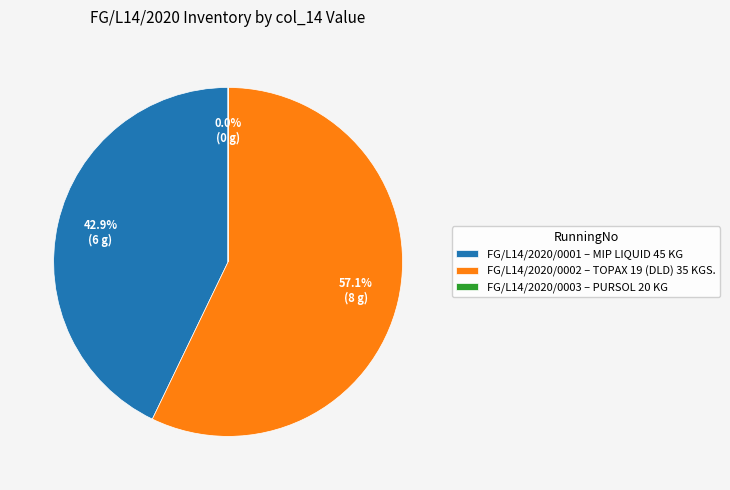

What percentage is NOT represented by FG/L14/2020/0002 – TOPAX 19 (DLD) 35 KGS.?

42.9%